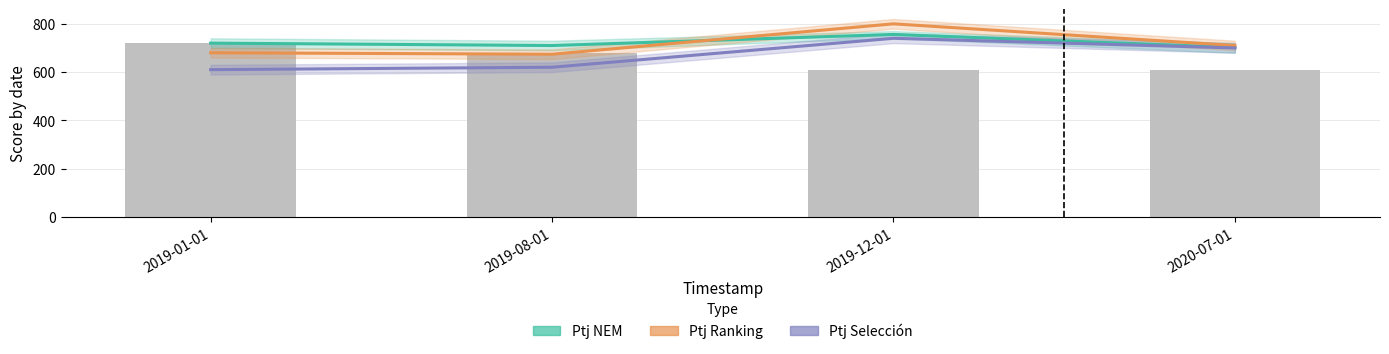

The value of Ptj Selección at 2019-12-01 is 1126. True or false?

False